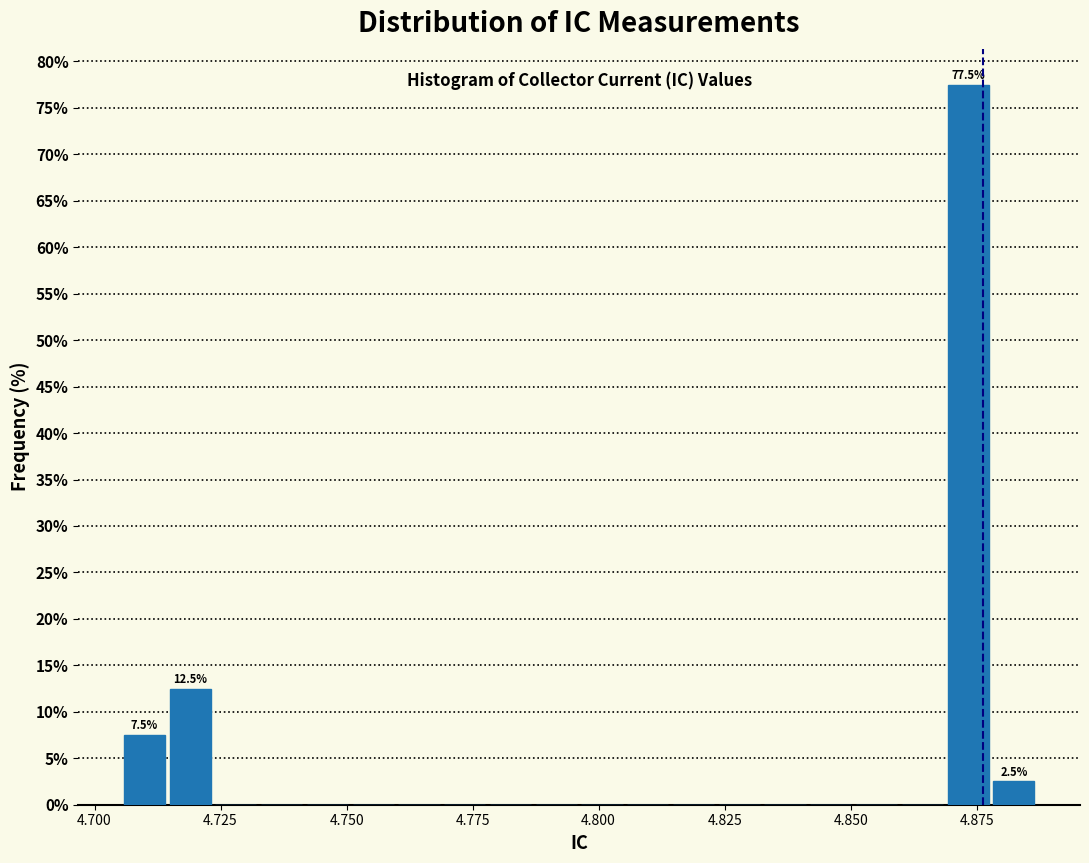

Around what value on the x-axis is the tallest bar? Give the approximate position of its centre, as read against the axis.

4.875